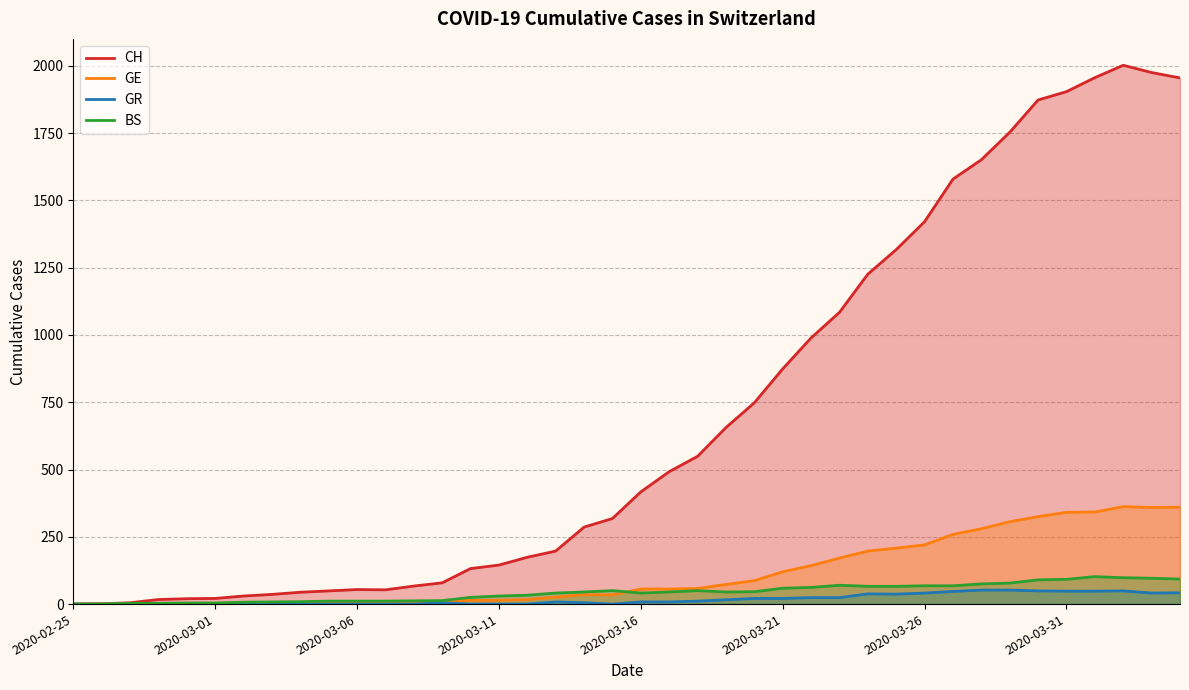

What is the total value across all series at 9?

65